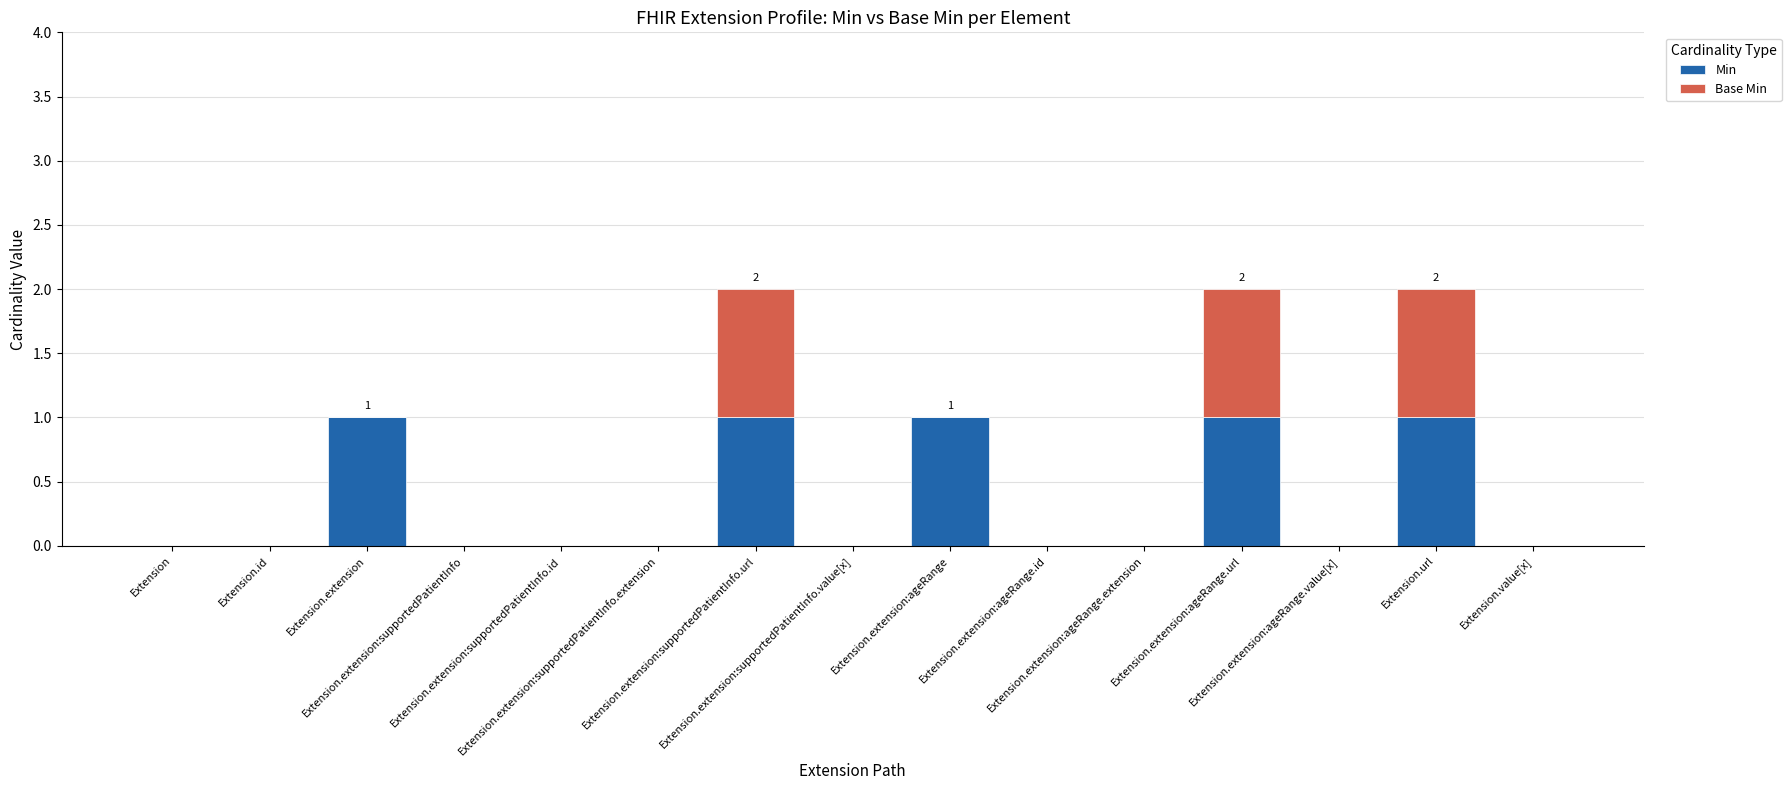

Count the number of categories in the chart.

15